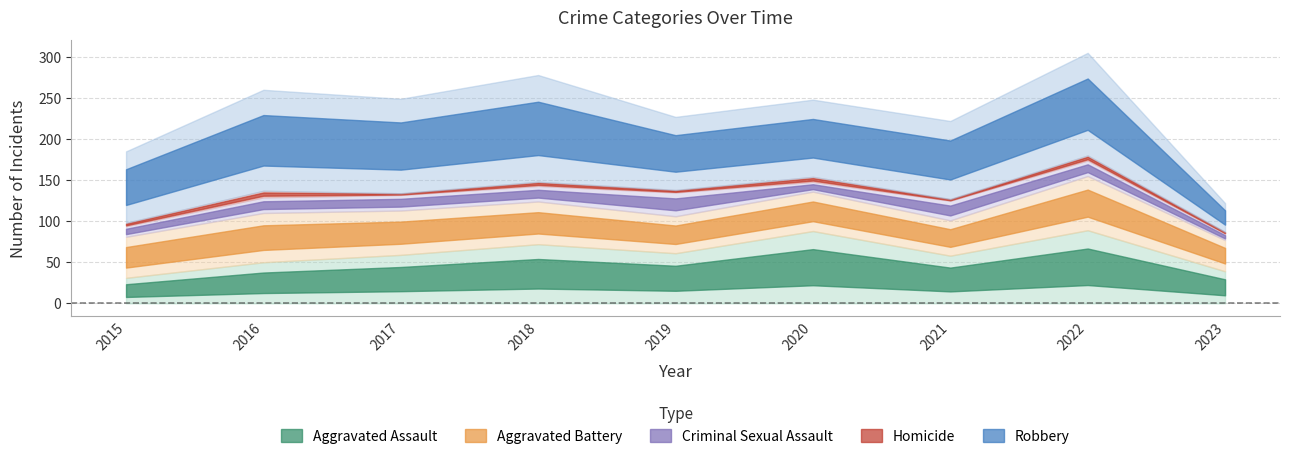

True or false: Aggravated Battery and Homicide cross at least once.

False